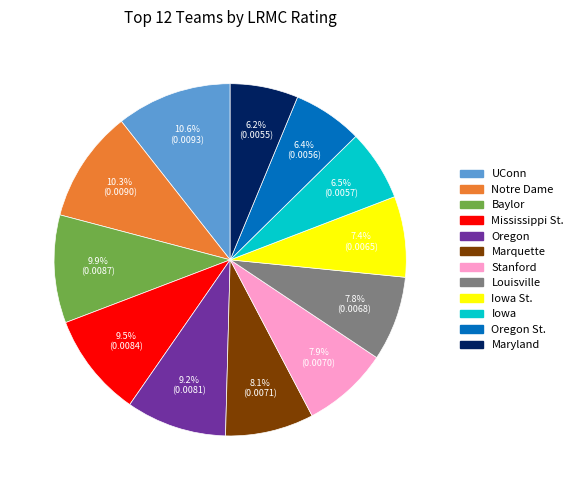

Does any single category account for the majority?

No